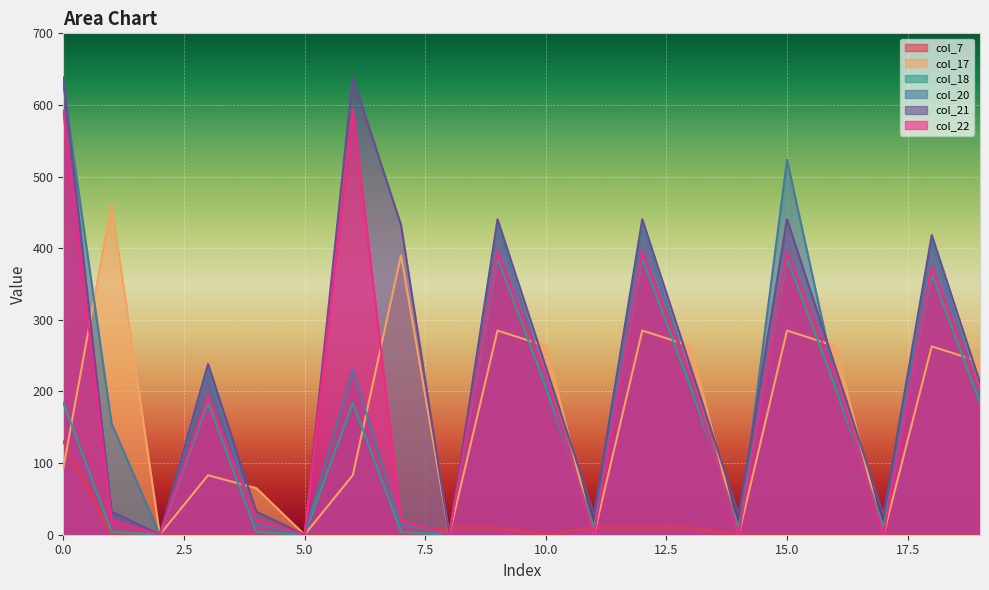

What is the total value across all series at 15.0?

2029.5